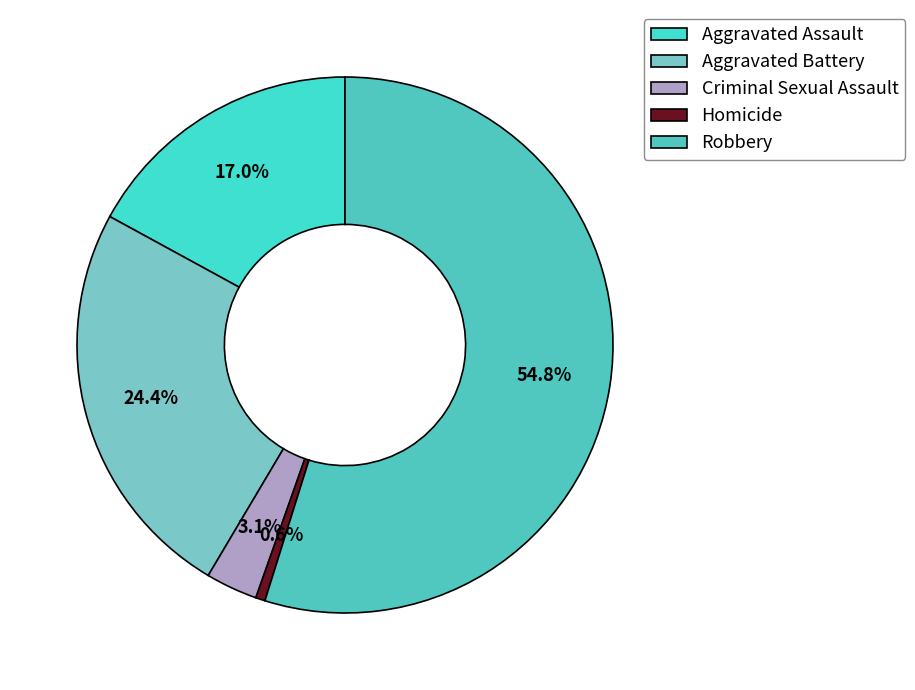

The Aggravated Assault slice represents 32% of the pie. True or false?

False